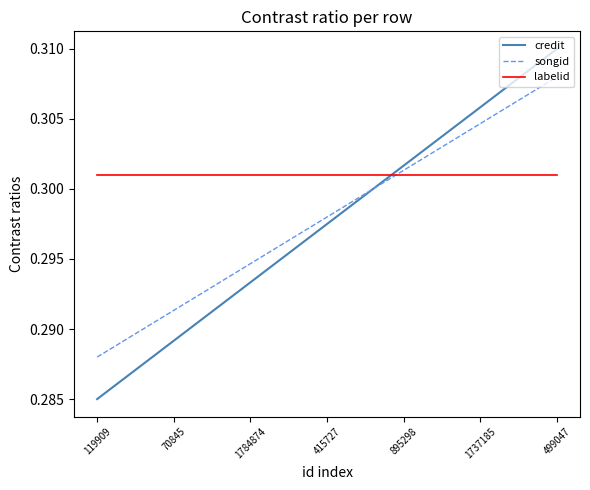

Is the value of credit at 1737185 greater than the value of labelid at 119909?

Yes